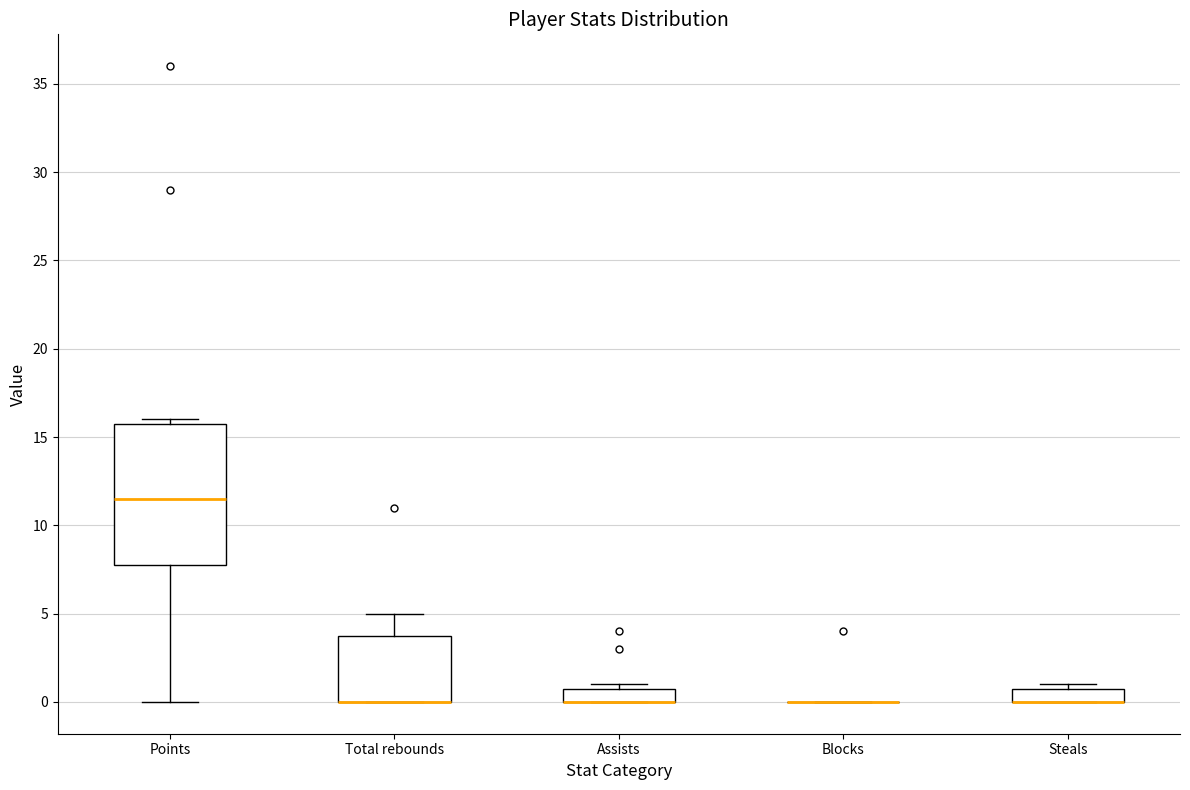

Which box is the tallest, from its lower edge to its upper edge?

Points